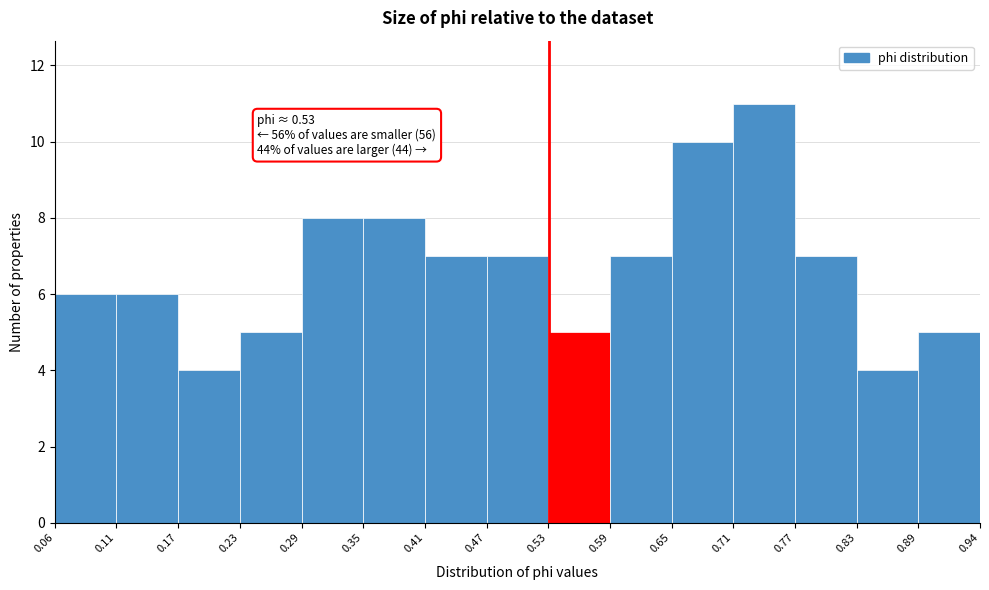

Over which range of the x-axis is the bar tallest?

0.71 to 0.77